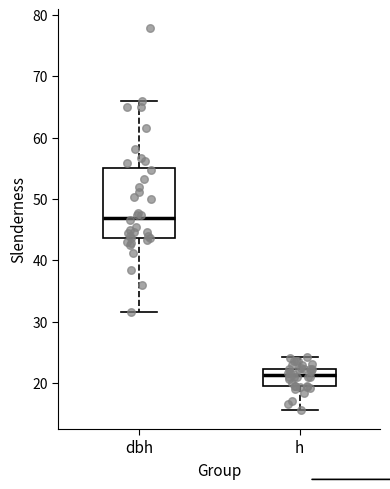

Which box is the tallest, from its lower edge to its upper edge?

dbh